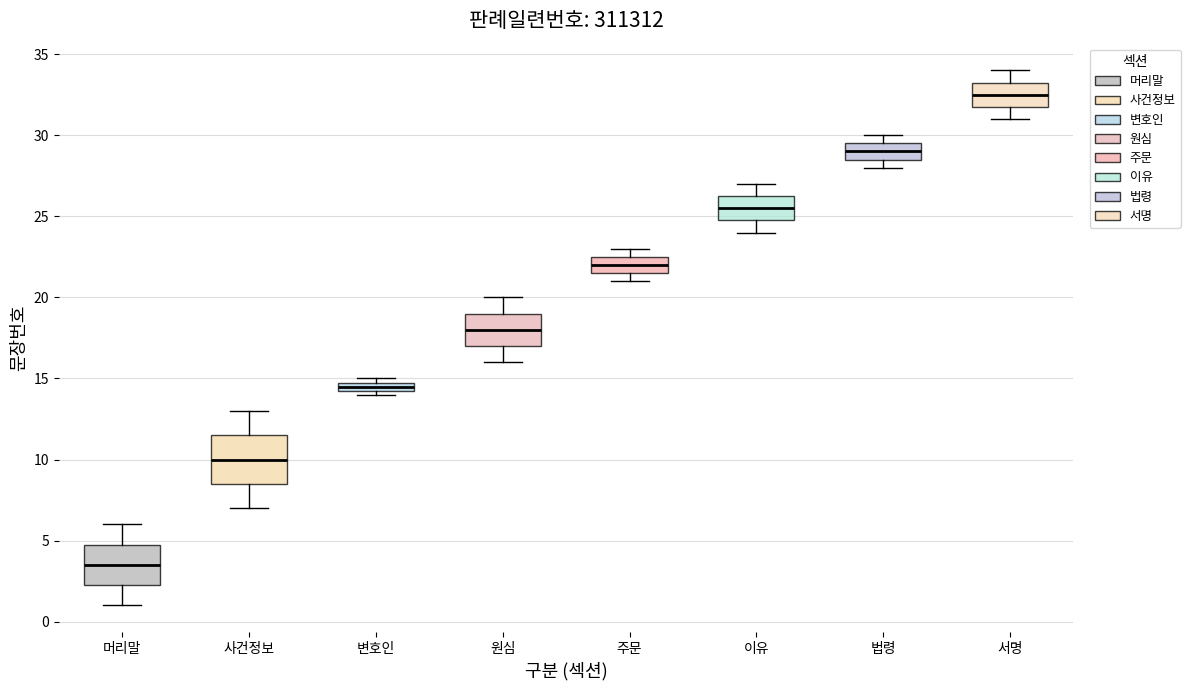

Which box is the tallest, from its lower edge to its upper edge?

사건정보